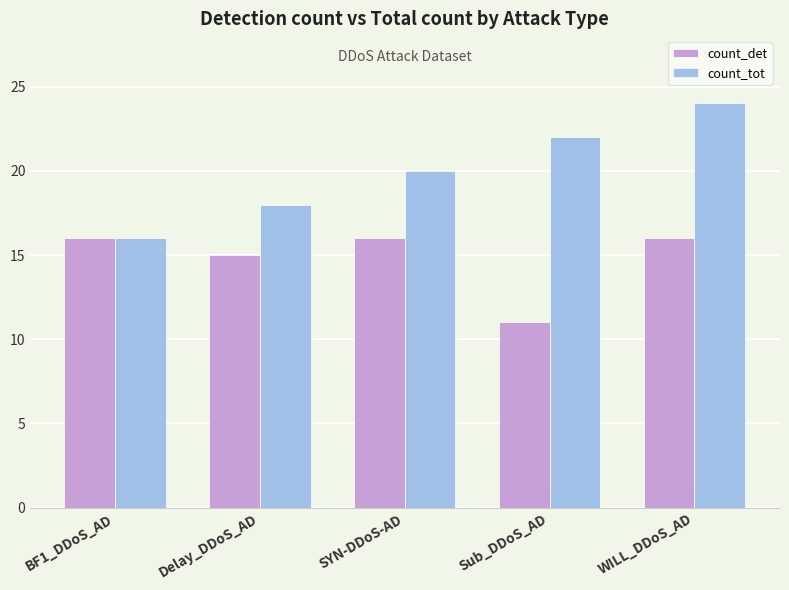

Which label corresponds to the largest value in the chart?

WILL_DDoS_AD